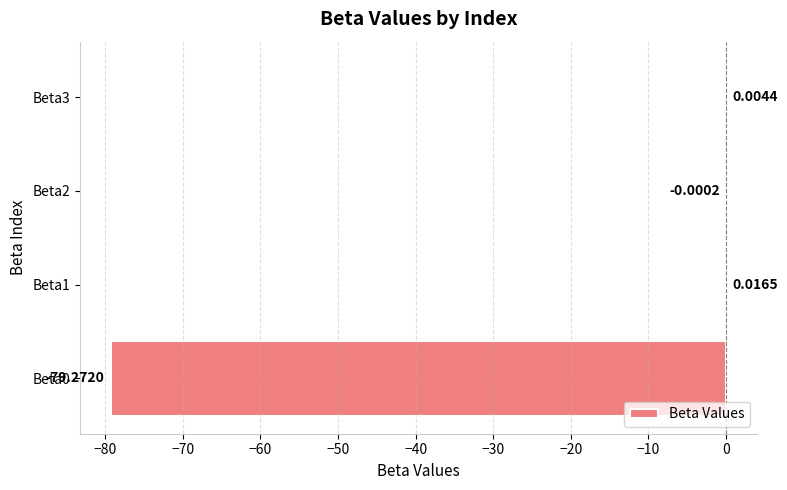

What is the change in value from Beta0 to Beta3?

+79.3